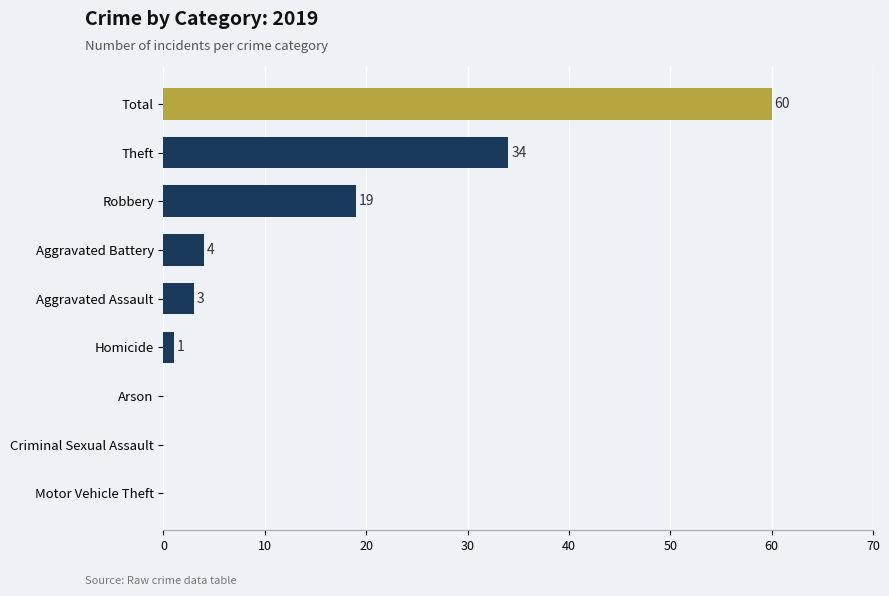

What value does the data have at Aggravated Battery?

4